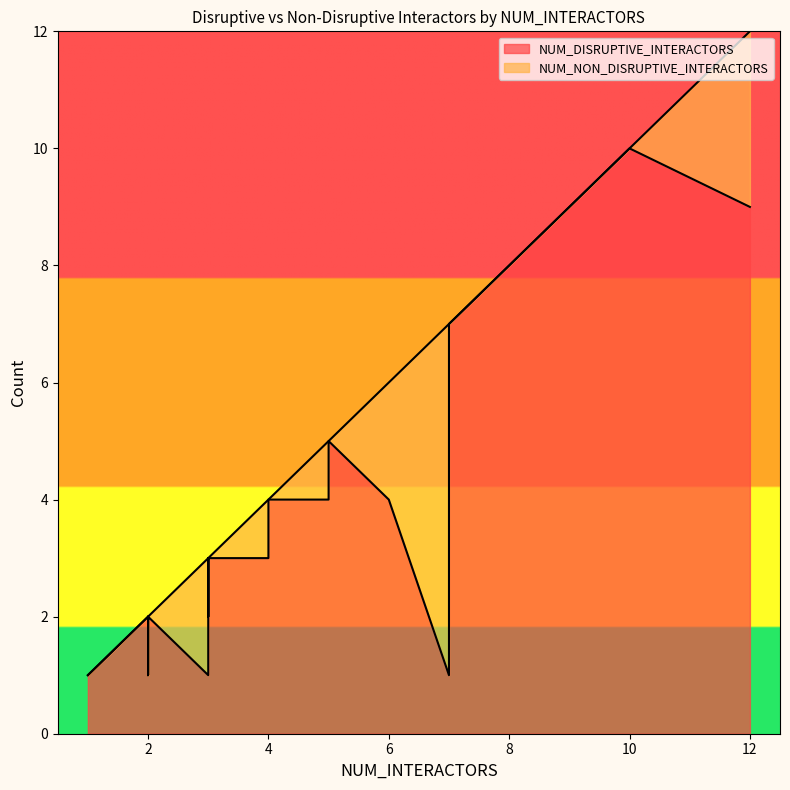

What is the difference between the maximum and minimum values in the NUM_NON_DISRUPTIVE_INTERACTORS series?

6